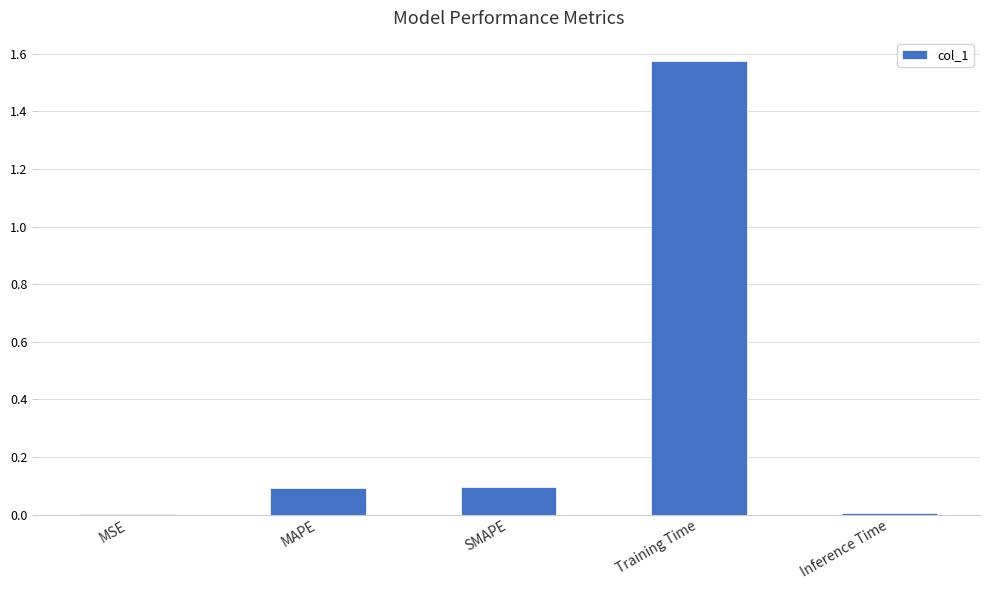

What is the change in value from Training Time to Inference Time?

-1.6